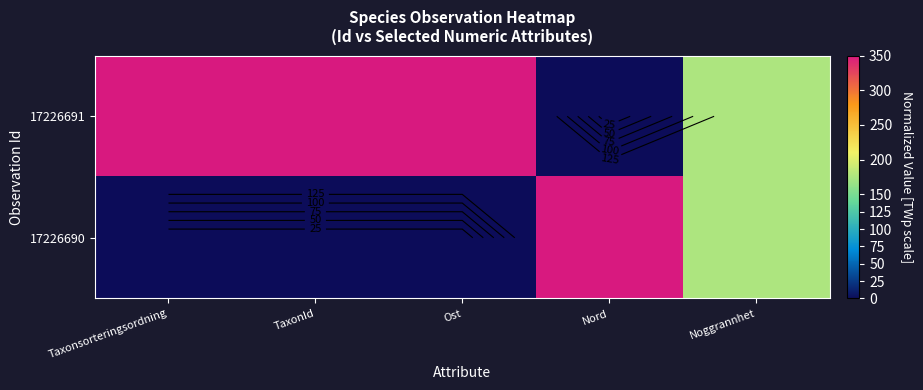

How many values in the 17226691 series are below 350?

2